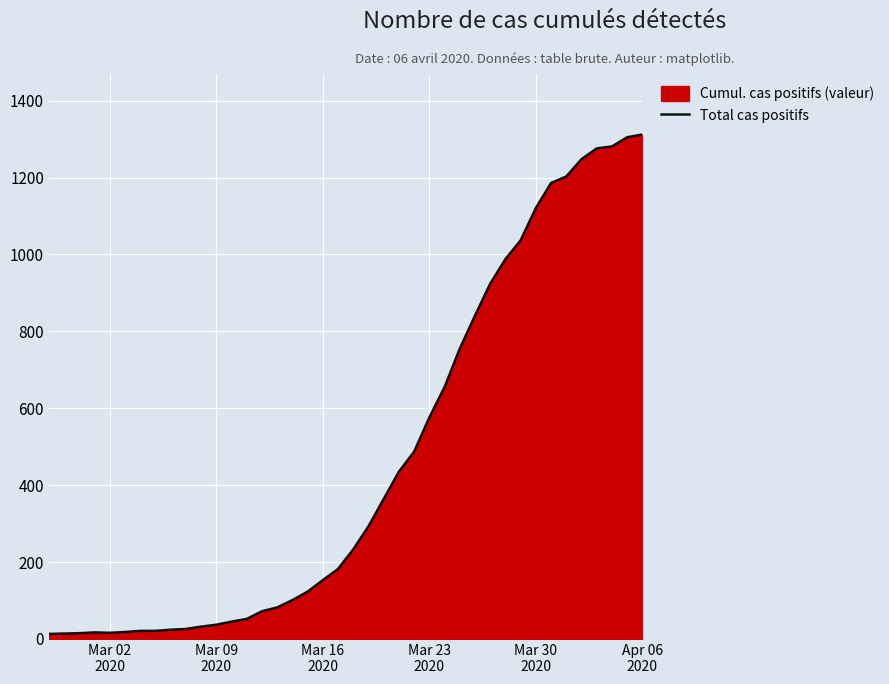

What is the maximum value shown in the chart?

1312